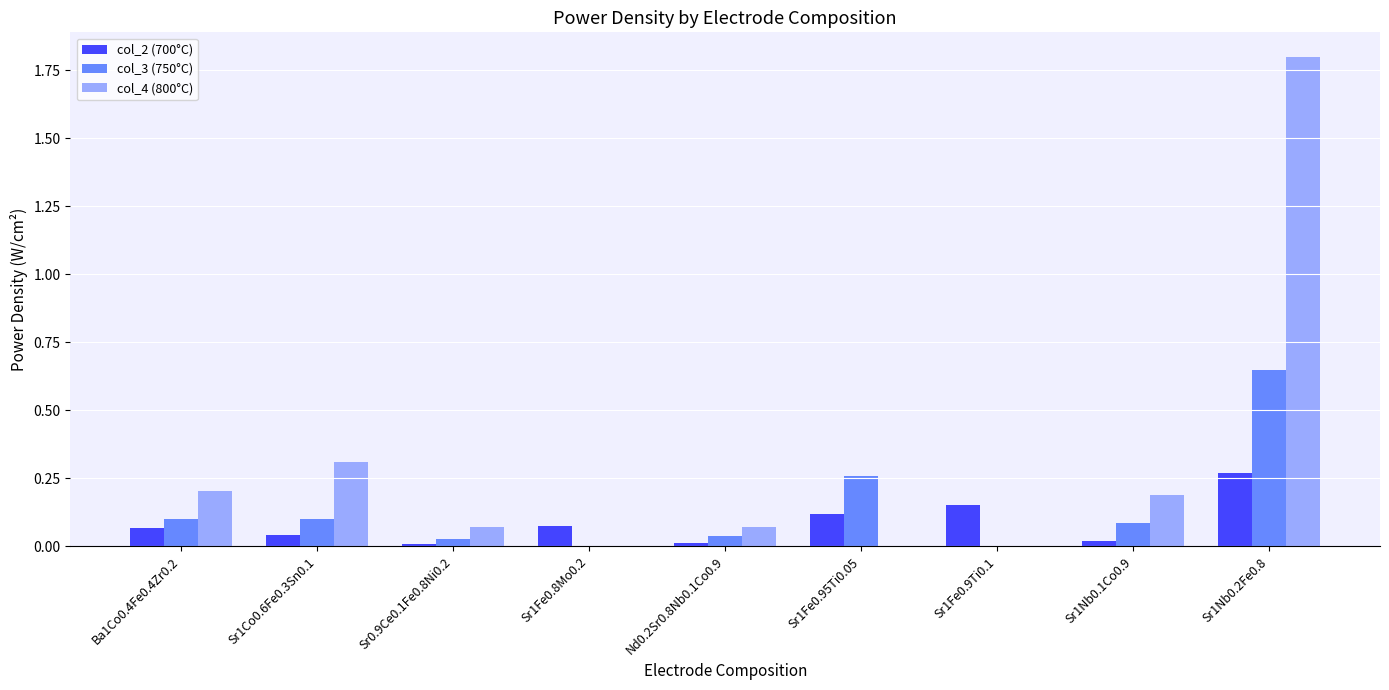

The col_2 (700°C) series shows 0.1 at Sr1Nb0.2Fe0.8. True or false?

False